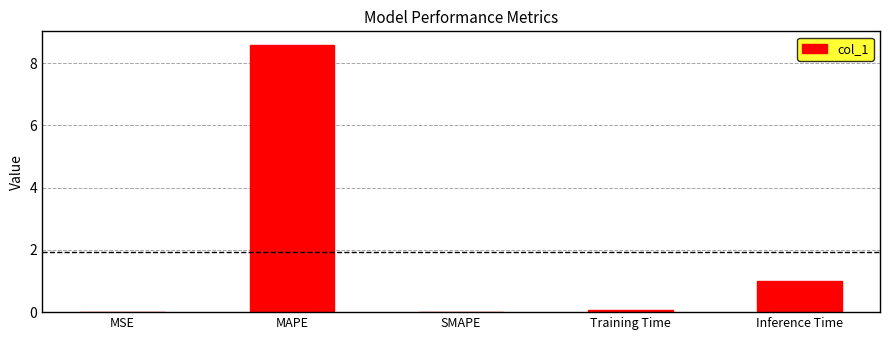

Is it true that the value at SMAPE is 0.0?

True